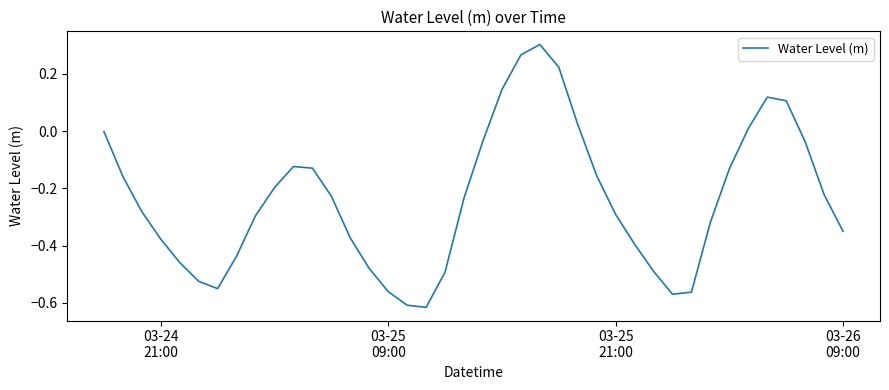

What is the difference between the maximum and minimum values?

0.9